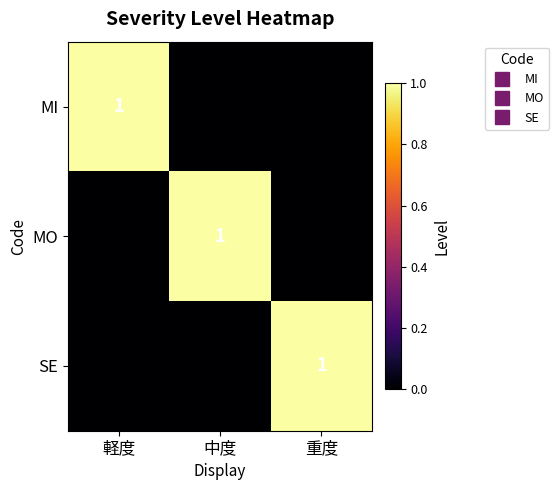

The value of SE at 重度 is 1. True or false?

True